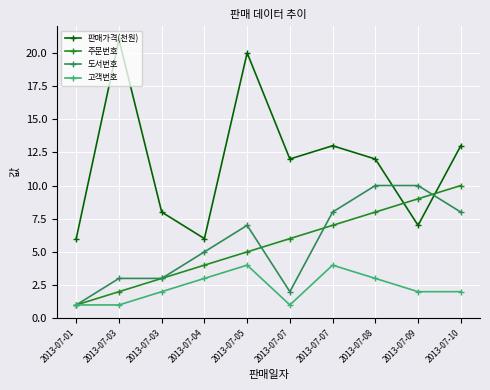

What are all the series names shown in the legend?

판매가격(천원), 주문번호, 도서번호, 고객번호